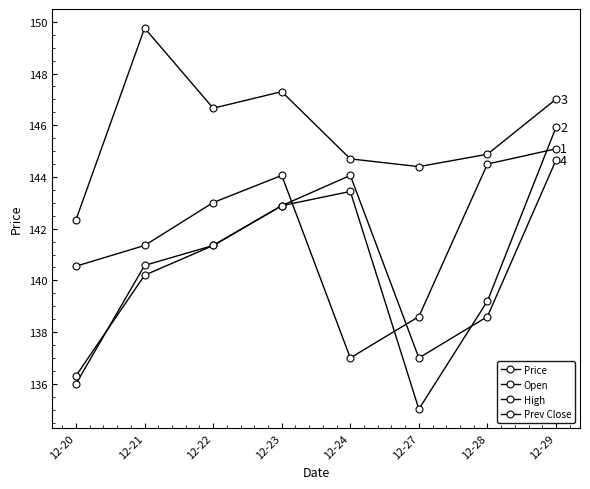

How many categories are shown in the chart?

8